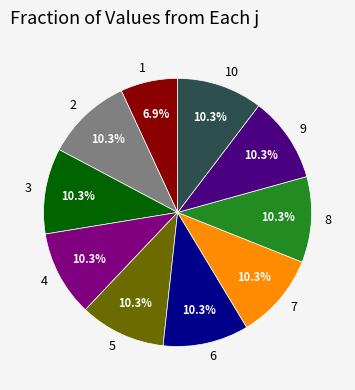

To the nearest percent, what portion does 5 represent?

10%